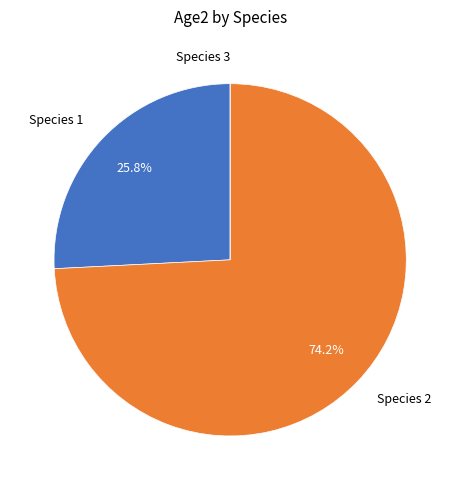

What is the largest slice in the pie chart?

Species 2